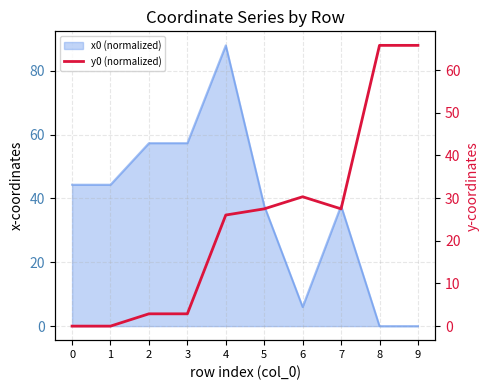

True or false: the data shows 27.5 at 7.

True